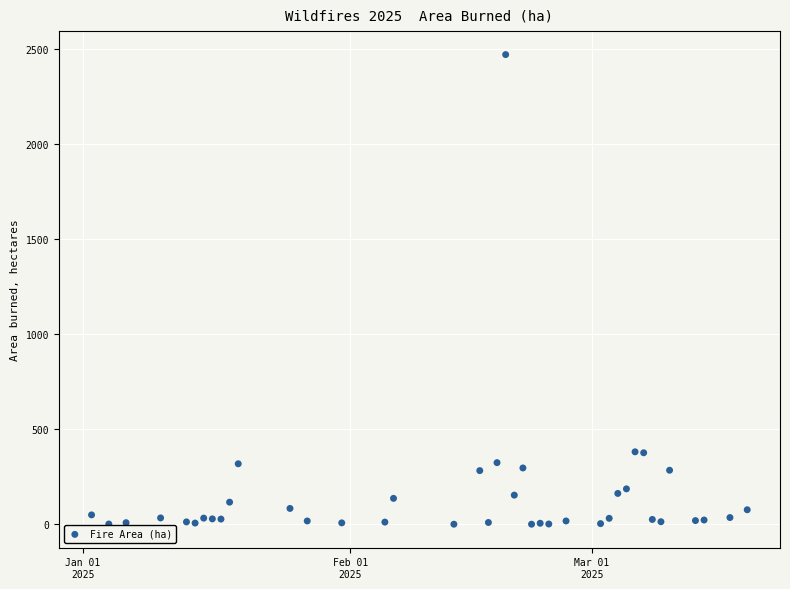

What is the range of X values (max minus min)?

76